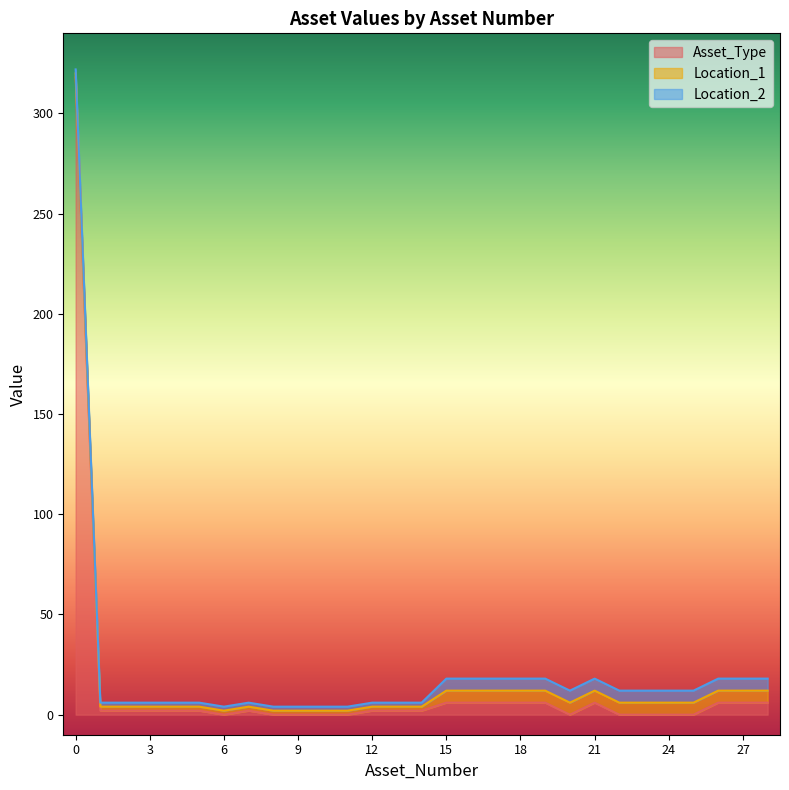

True or false: Asset_Type and Location_1 intersect in this chart.

False